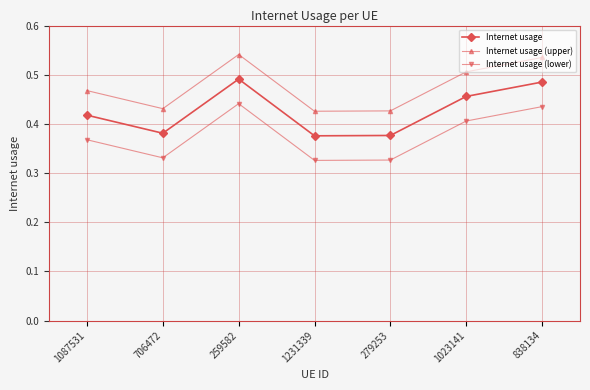

True or false: Internet usage (upper) and Internet usage intersect in this chart.

False